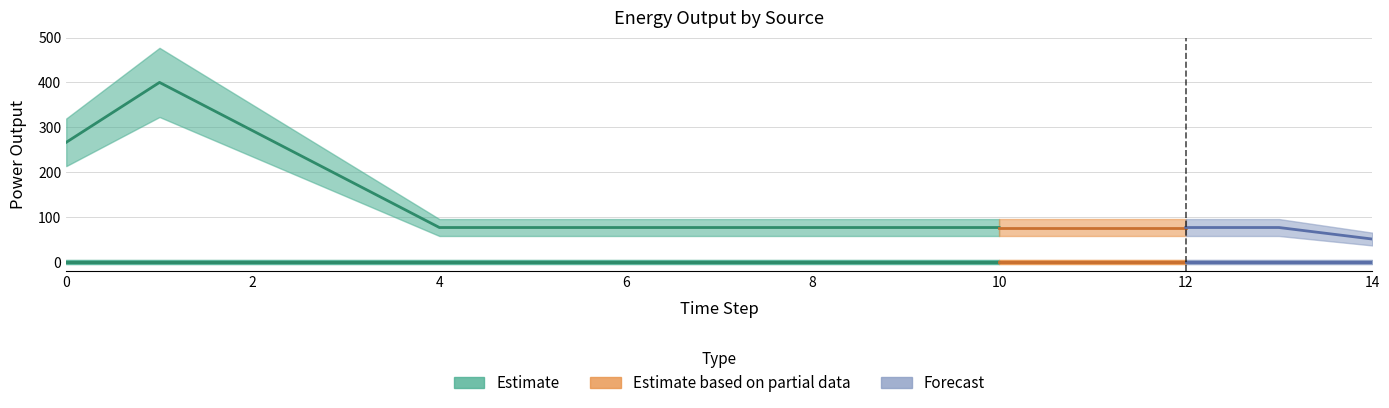

How many lines are shown in the chart?

3